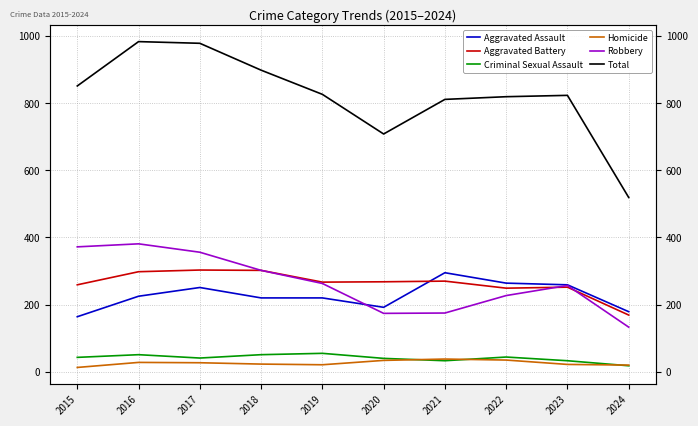

How many lines are shown in the chart?

6